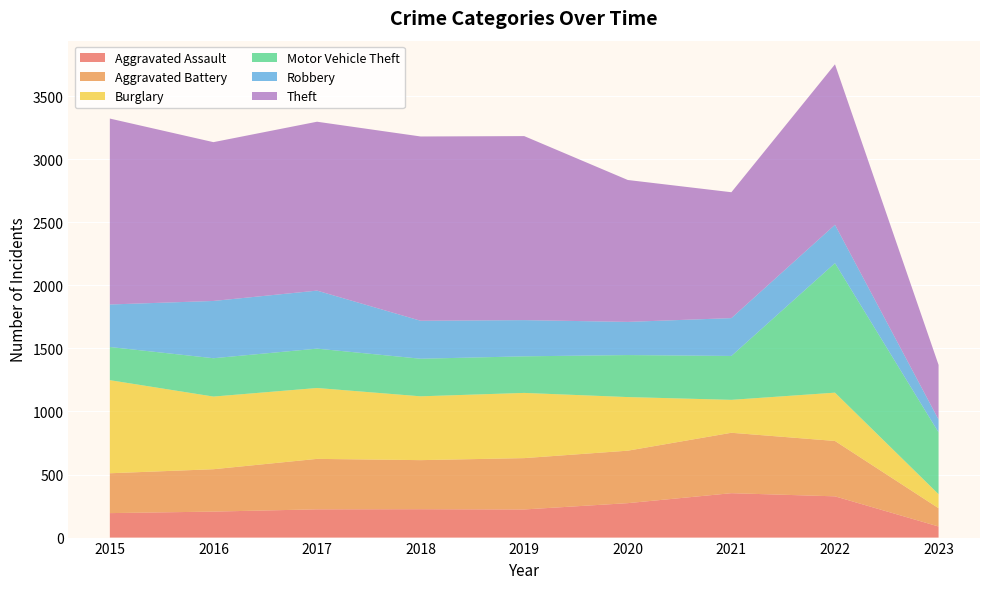

Reading left to right, what are all the values shown in this chart?

Aggravated Assault: 194	206	224	225	223	273	352	327	88
Aggravated Battery: 316	336	400	389	407	416	479	439	145
Burglary: 738	576	562	506	517	425	261	383	111
Motor Vehicle Theft: 263	304	312	298	290	333	348	1027	490
Robbery: 337	454	460	301	287	263	300	304	102
Theft: 1474	1259	1339	1461	1459	1125	998	1272	433